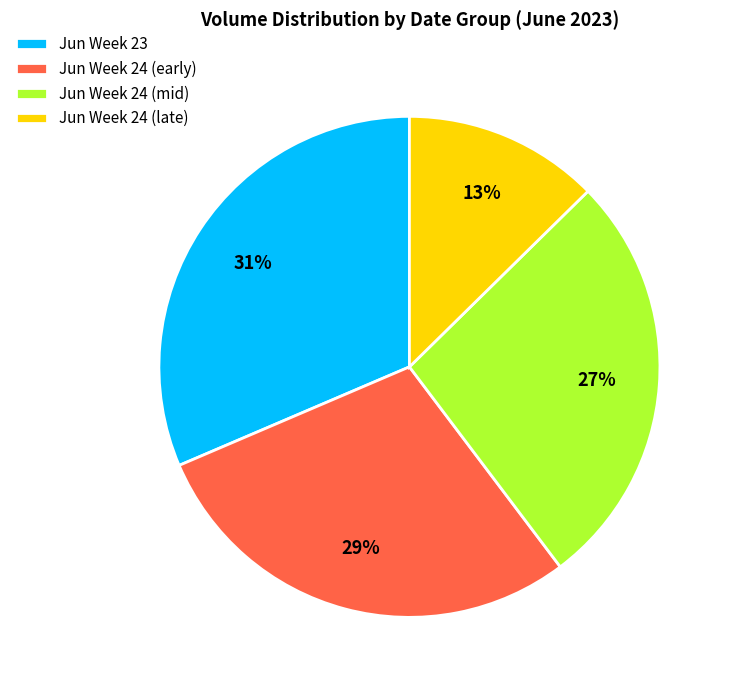

Which category has the smallest portion of the pie?

Jun Week 24 (late)